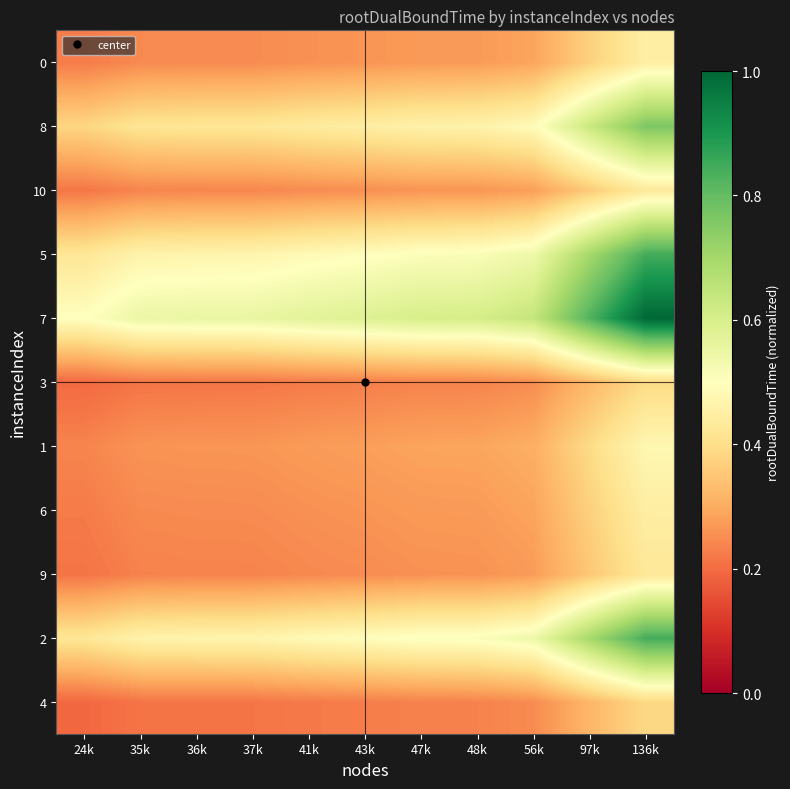

How many series are shown in this chart?

11